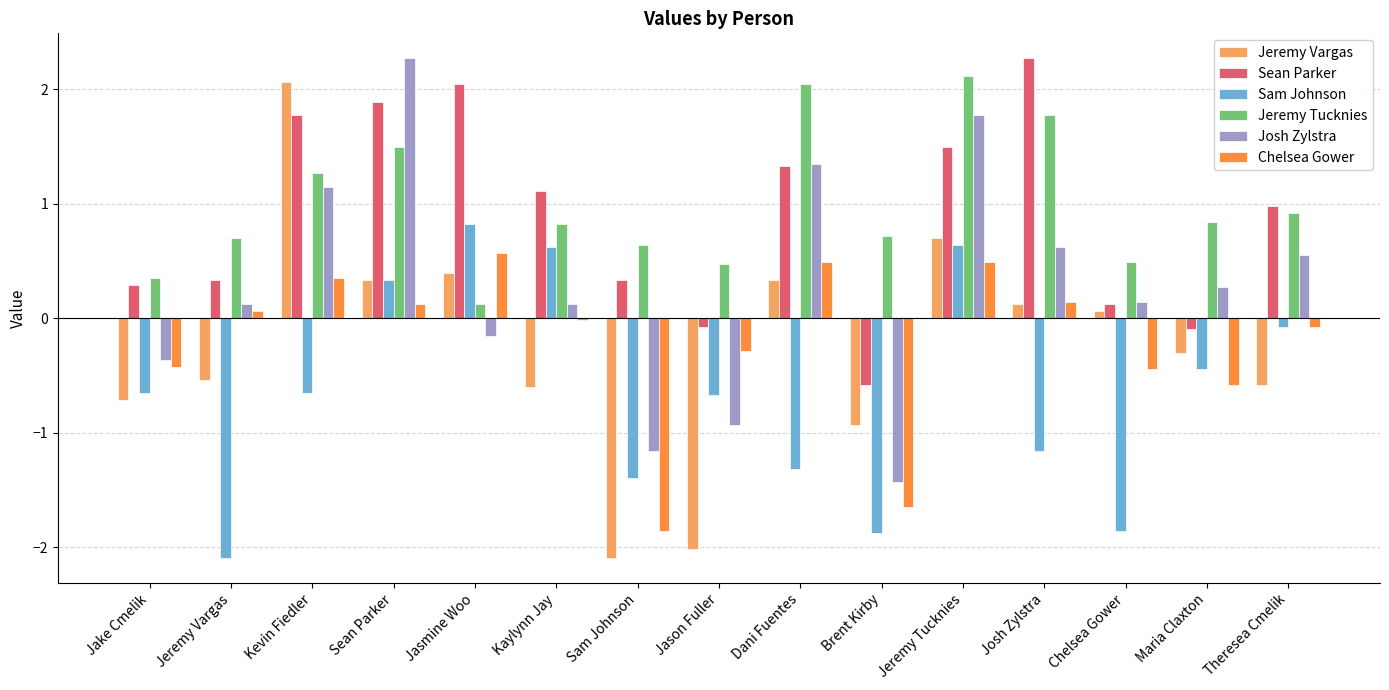

What is the maximum value for Sam Johnson?

0.8